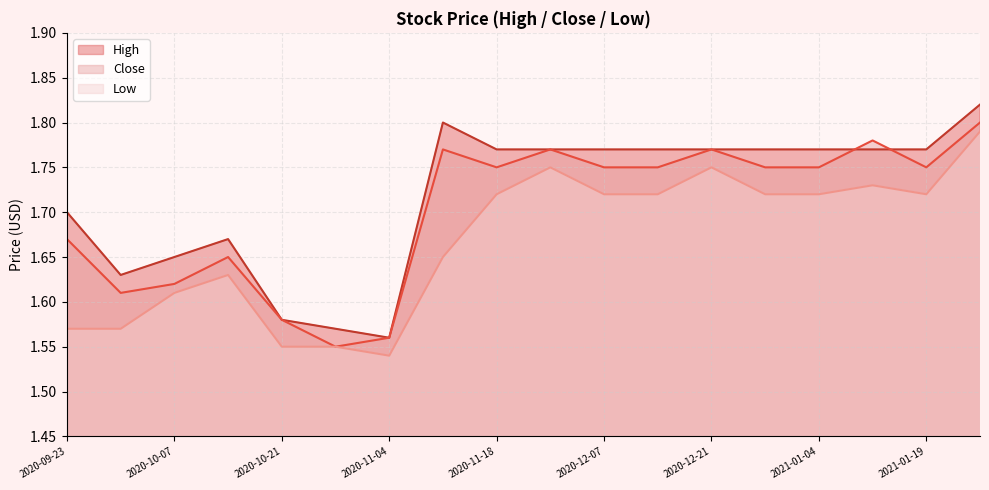

What is the lowest value of the High series?

1.6